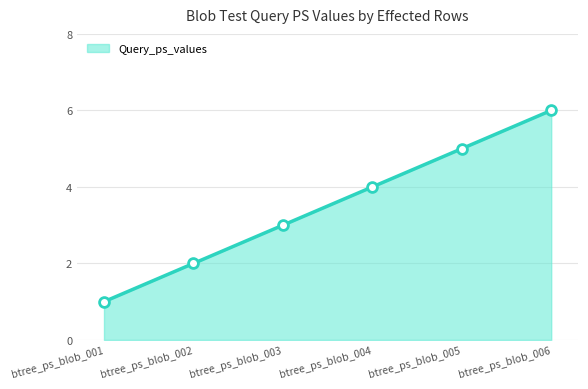

Approximately how many times larger is the value at btree_ps_blob_006 compared to btree_ps_blob_005?

1.2